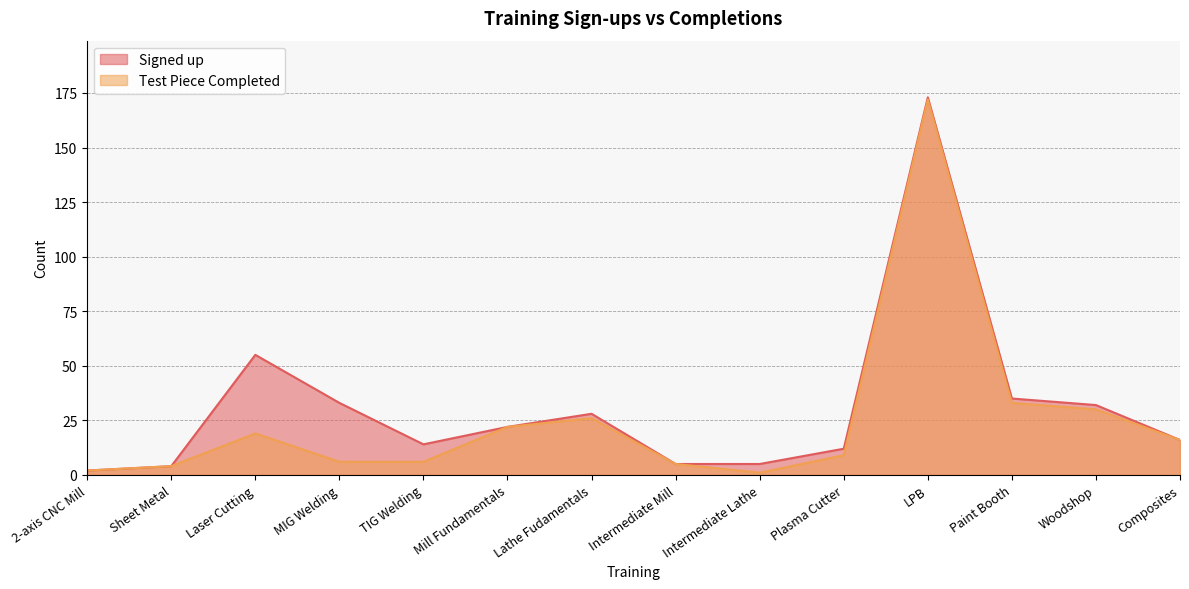

What is the sum of all Test Piece Completed values?

351